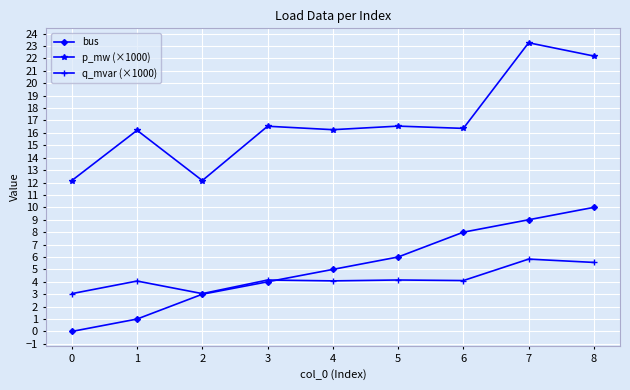

How many categories are shown in the chart?

9